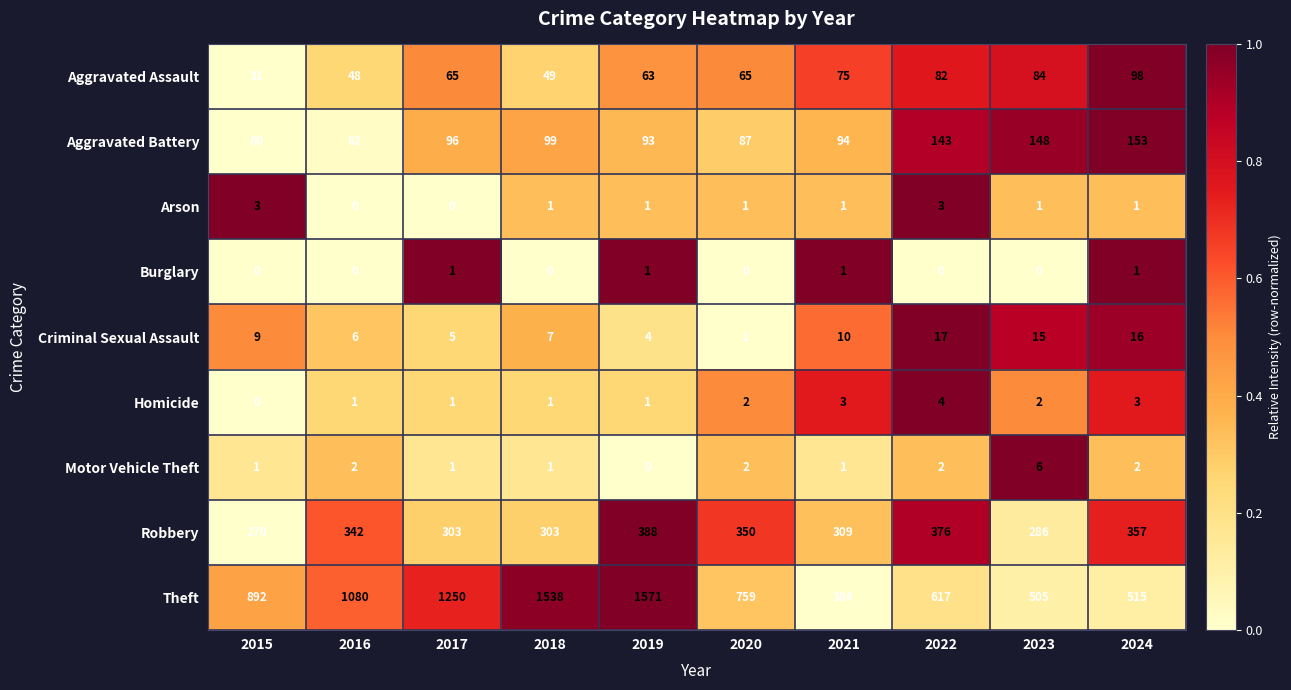

How many series are shown in this chart?

9